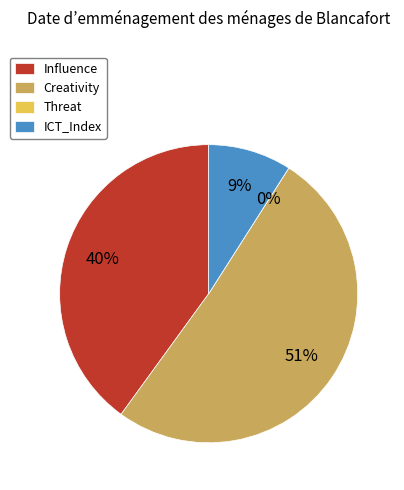

Which slice represents more than half of the pie?

Creativity